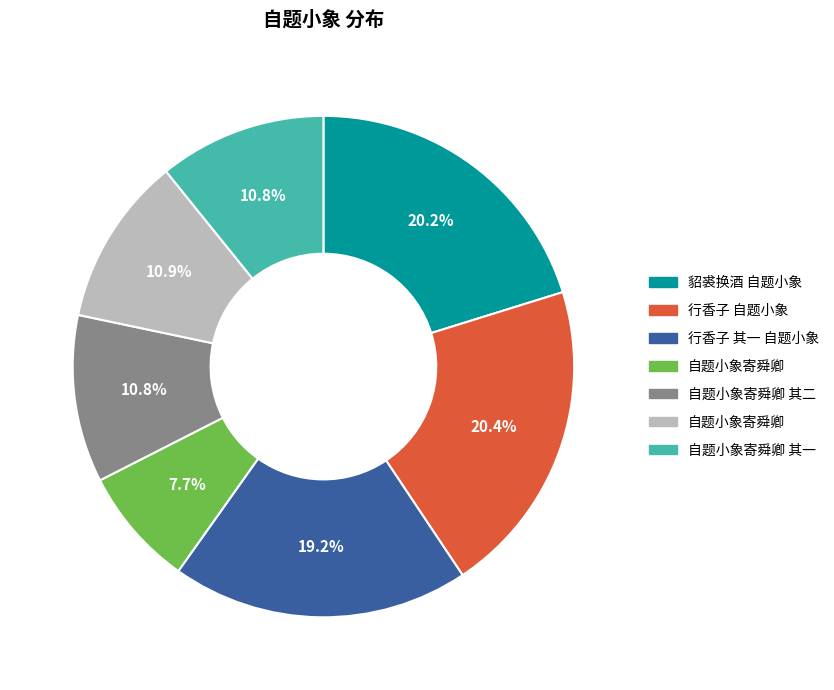

Is there a majority slice in this chart?

No